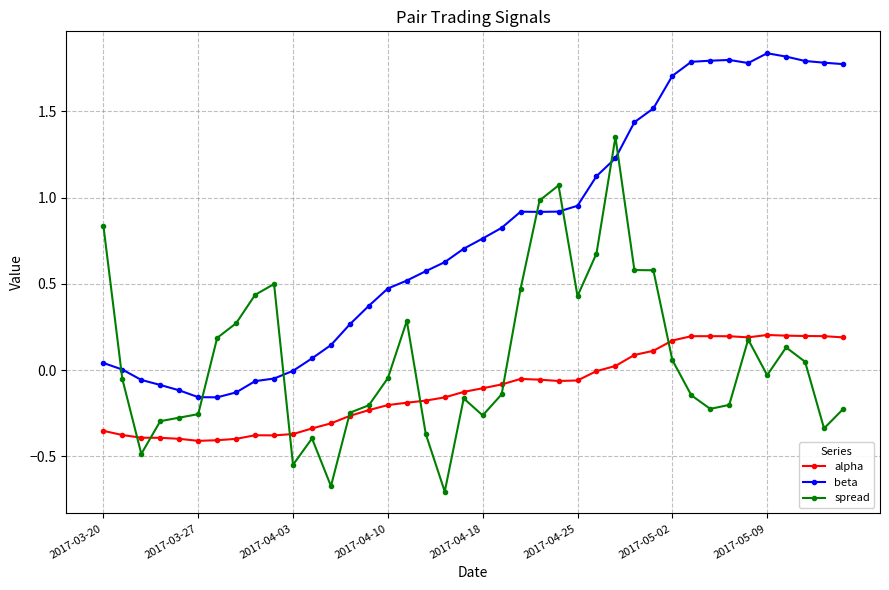

True or false: beta has more than 0 points higher than both neighbors.

True